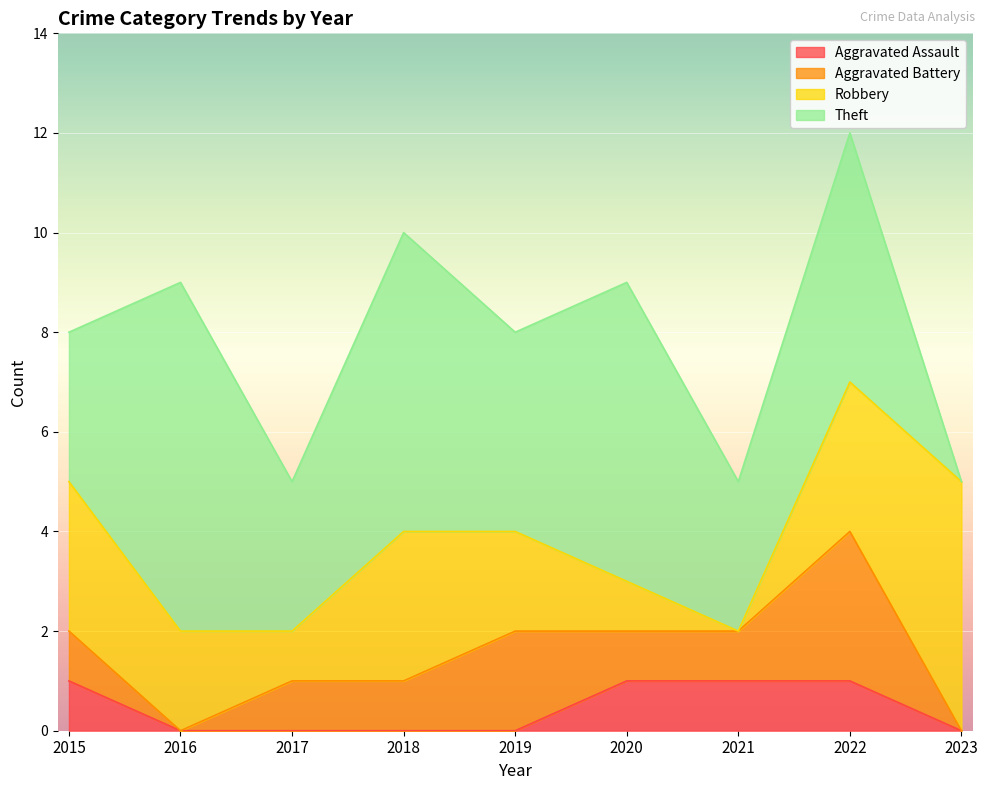

At which category is the sum across all series the highest?

2022